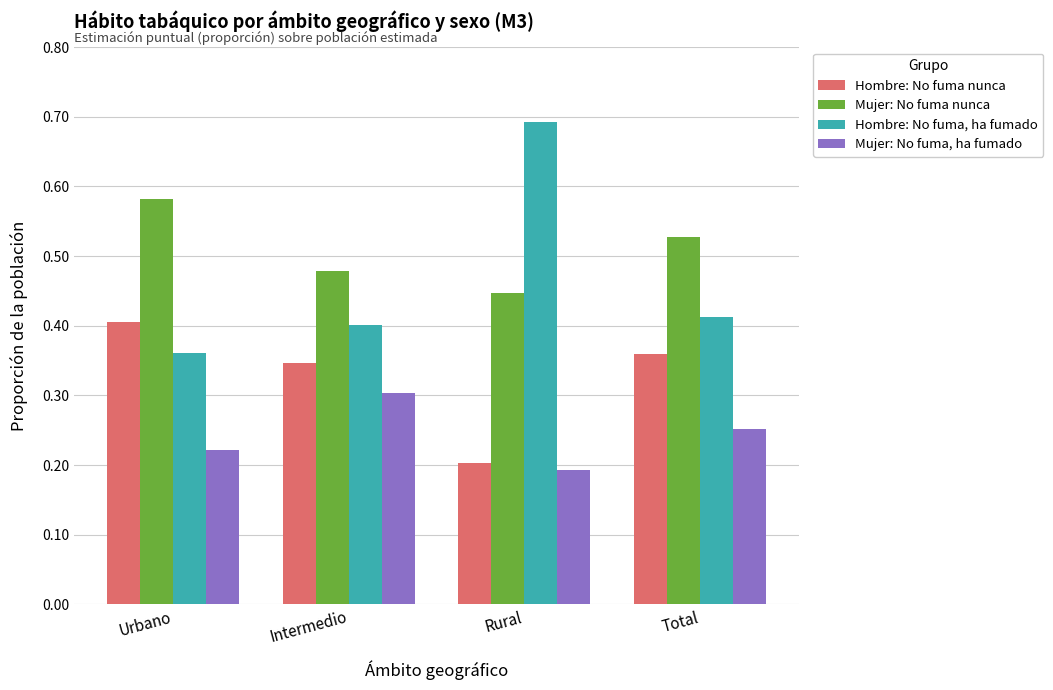

Between Rural and Total, which series saw the biggest shift?

Hombre: No fuma, ha fumado